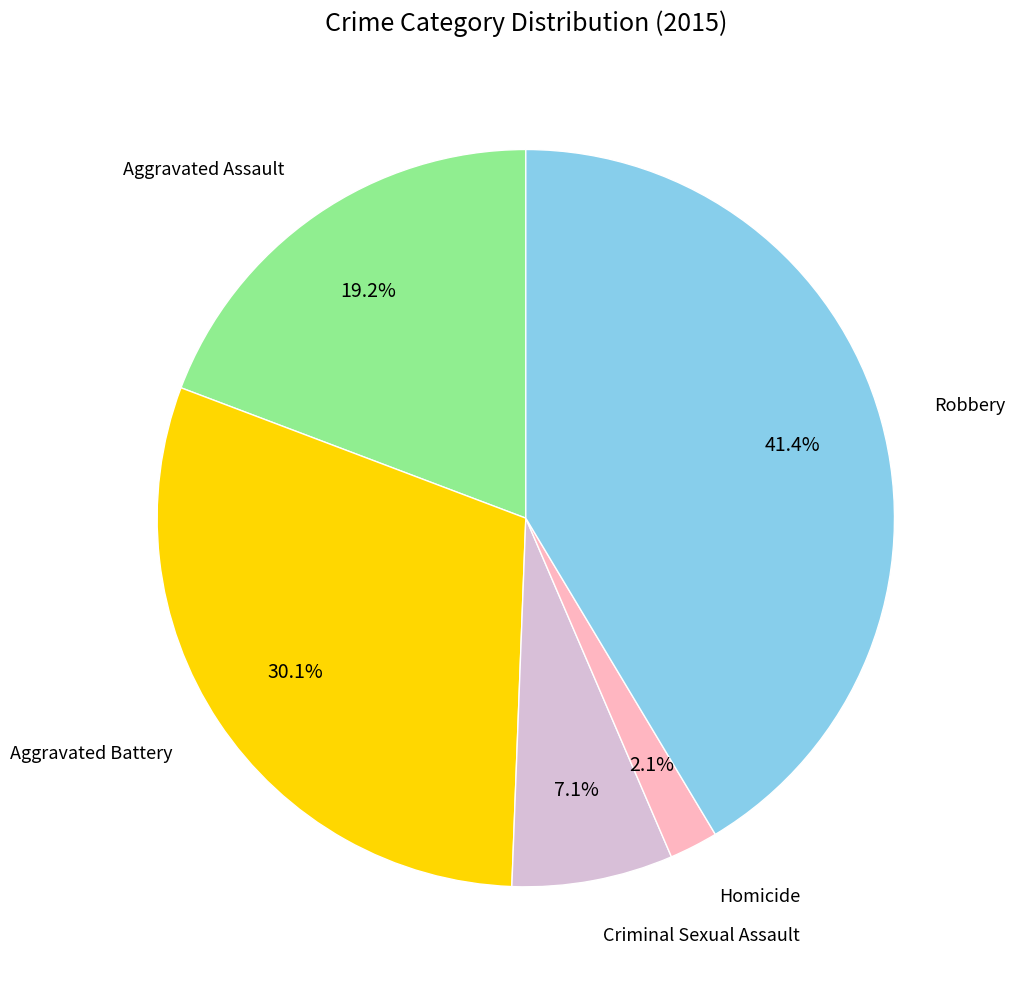

Is there a majority slice in this chart?

No